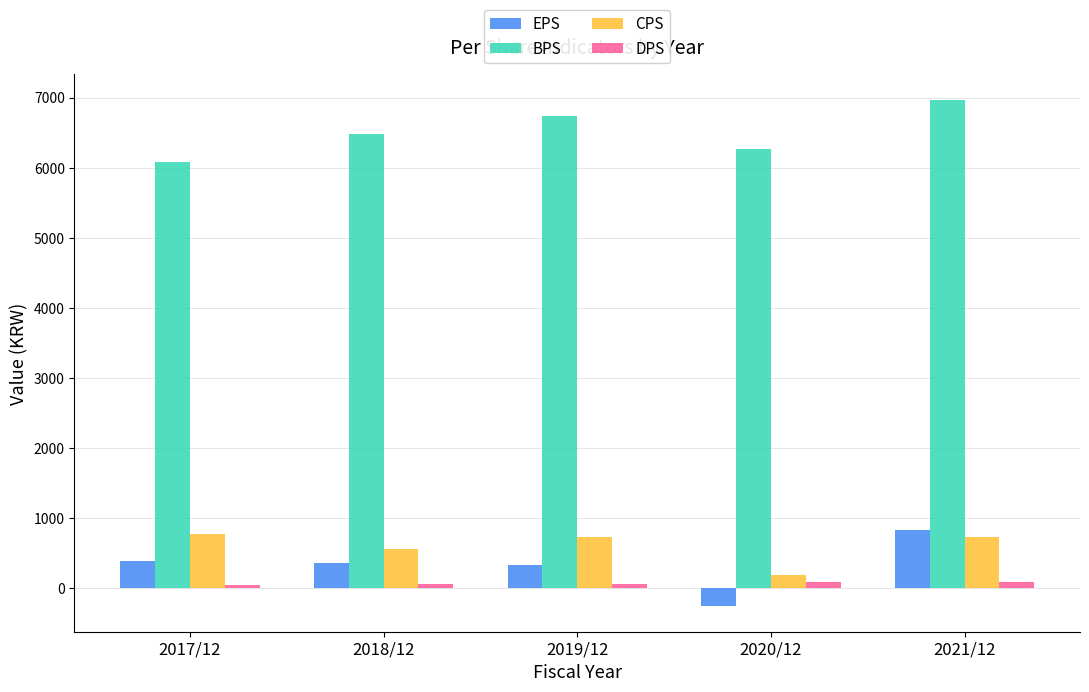

At 2017/12, list the series in order from smallest to largest.

DPS, EPS, CPS, BPS